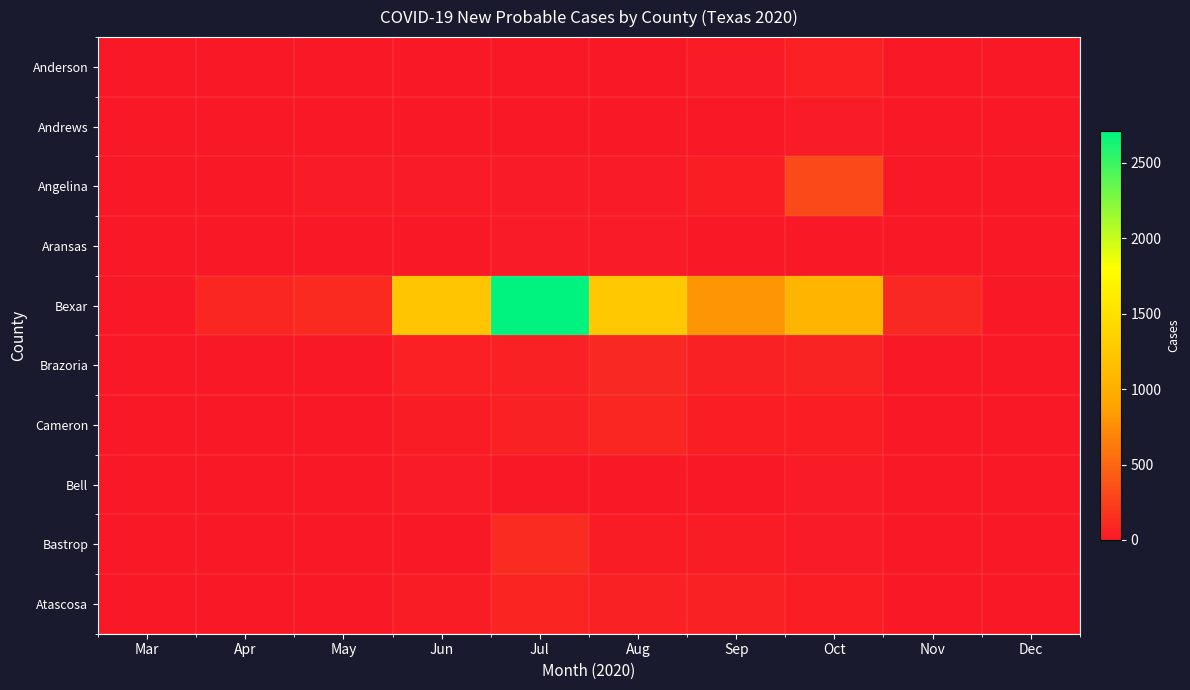

Reading left to right, extract all data points from this chart.

Anderson: Mar=0	Apr=0	May=0	Jun=2	Jul=1	Aug=0	Sep=17	Oct=44	Nov=9	Dec=0
Andrews: Mar=0	Apr=5	May=0	Jun=0	Jul=1	Aug=4	Sep=3	Oct=21	Nov=4	Dec=0
Angelina: Mar=0	Apr=0	May=15	Jun=11	Jul=11	Aug=12	Sep=37	Oct=308	Nov=4	Dec=0
Aransas: Mar=0	Apr=0	May=0	Jun=4	Jul=12	Aug=12	Sep=6	Oct=4	Nov=2	Dec=0
Bexar: Mar=5	Apr=91	May=113	Jun=1225	Jul=2711	Aug=1250	Sep=802	Oct=1066	Nov=97	Dec=0
Brazoria: Mar=0	Apr=0	May=7	Jun=43	Jul=53	Aug=101	Sep=57	Oct=70	Nov=4	Dec=0
Cameron: Mar=0	Apr=0	May=0	Jun=22	Jul=56	Aug=88	Sep=33	Oct=35	Nov=2	Dec=0
Bell: Mar=0	Apr=0	May=1	Jun=18	Jul=9	Aug=8	Sep=10	Oct=14	Nov=2	Dec=0
Bastrop: Mar=0	Apr=0	May=9	Jun=7	Jul=120	Aug=29	Sep=29	Oct=19	Nov=1	Dec=0
Atascosa: Mar=1	Apr=3	May=6	Jun=24	Jul=83	Aug=62	Sep=58	Oct=41	Nov=0	Dec=0